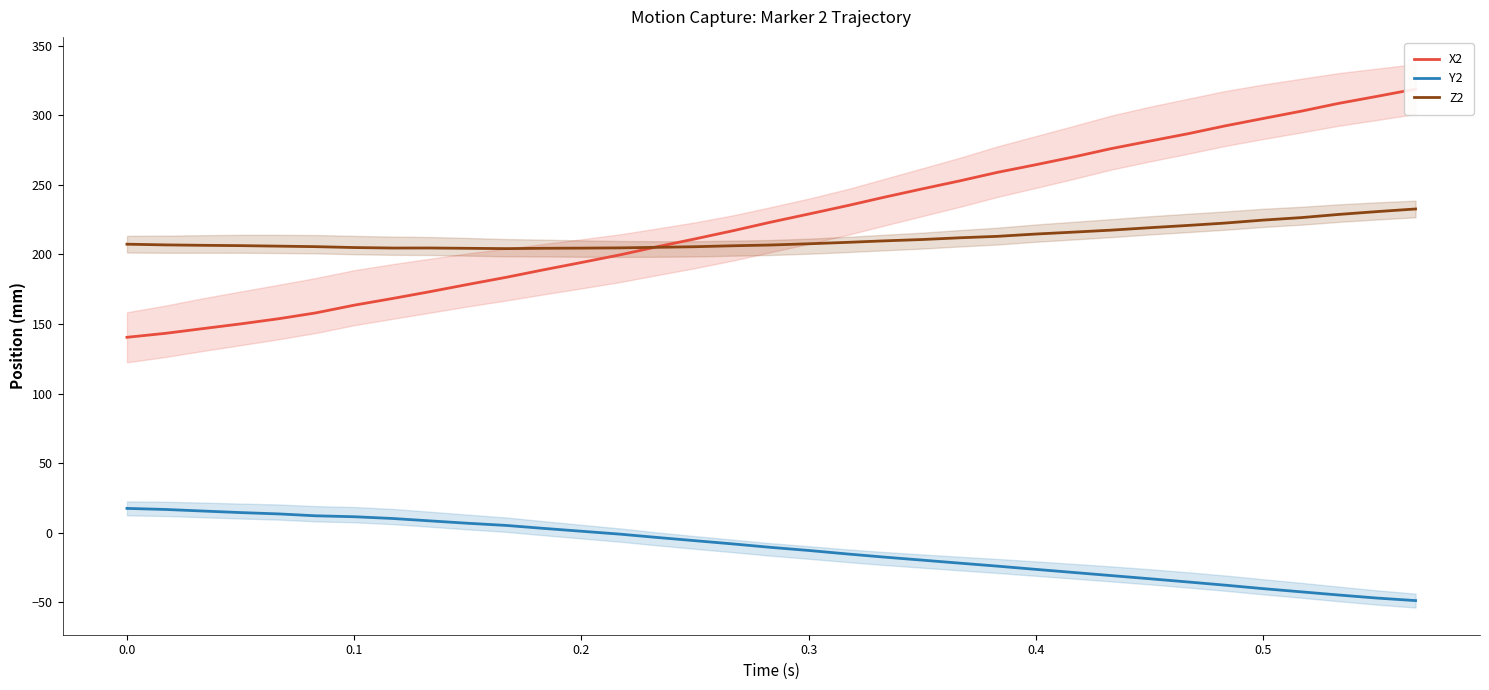

True or false: Z2 and Y2 intersect in this chart.

False